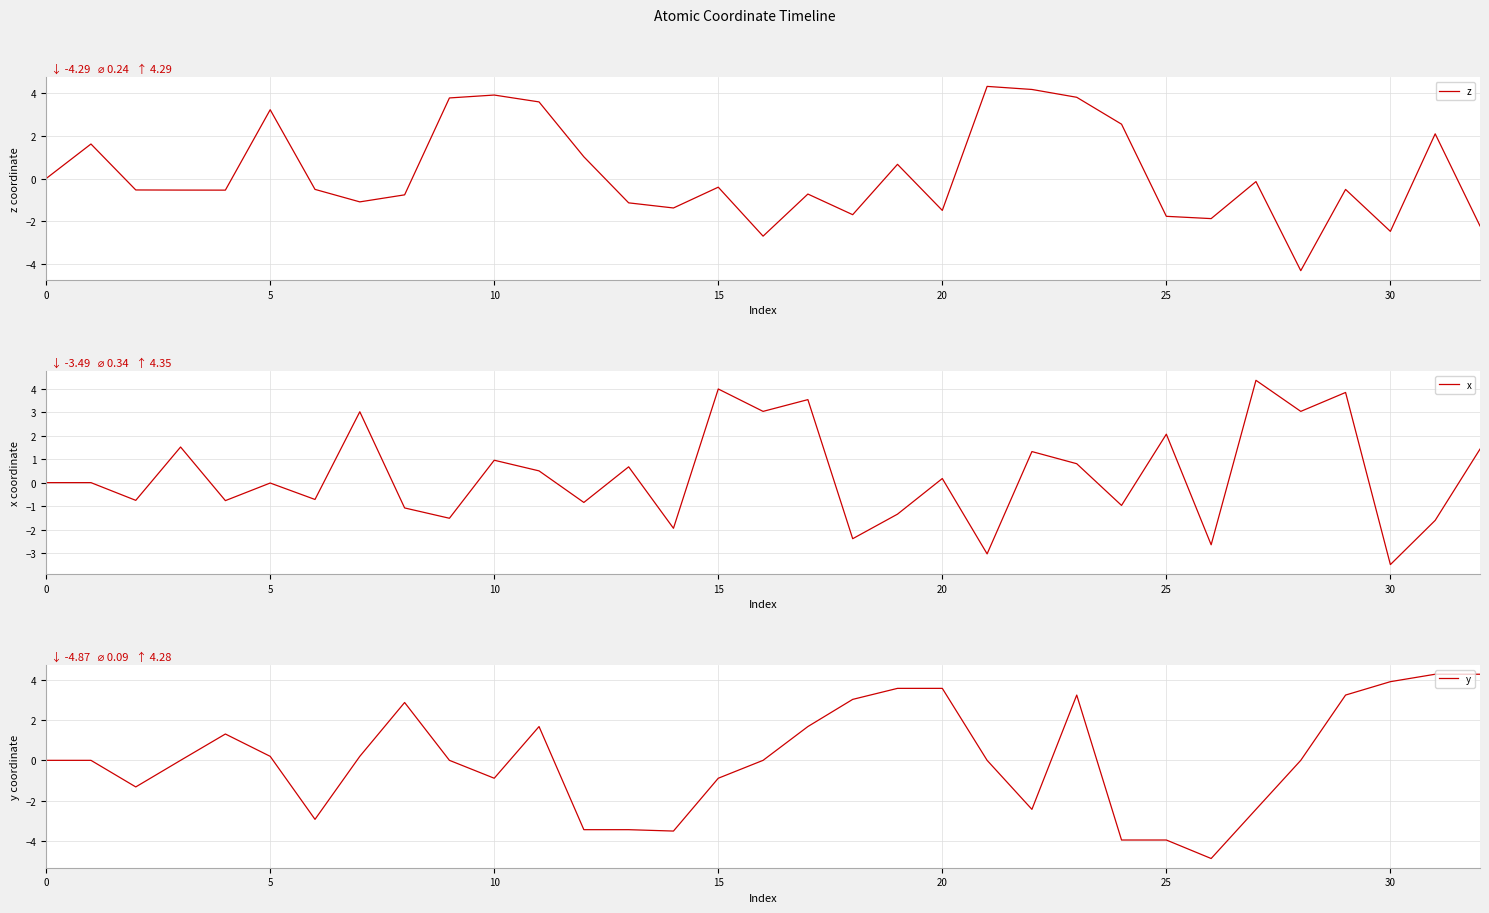

What is the maximum value for z?

4.3